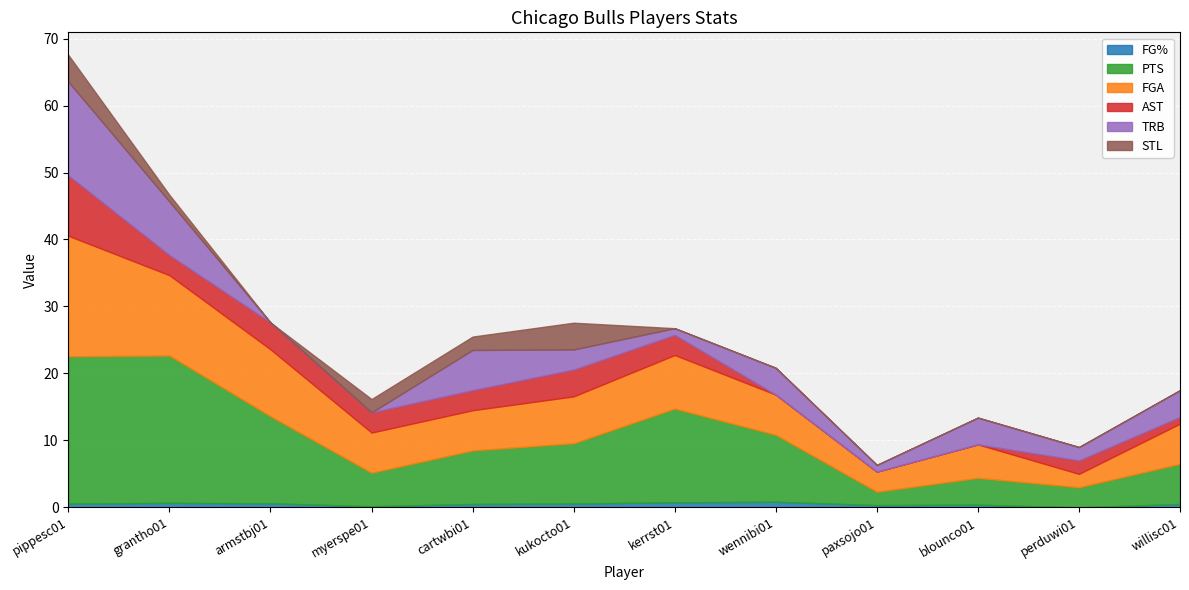

What is the highest value of the TRB series?

14.0